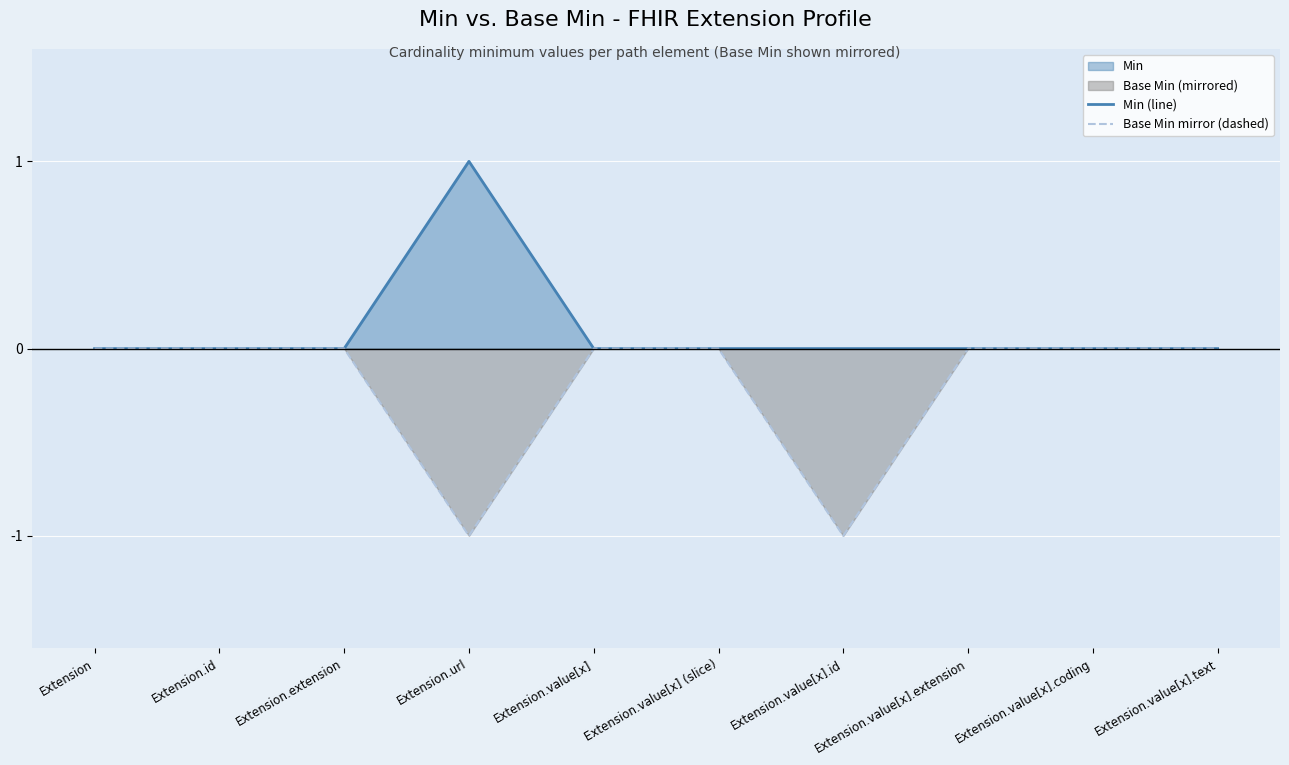

Which label corresponds to the largest value in the chart?

Extension.url